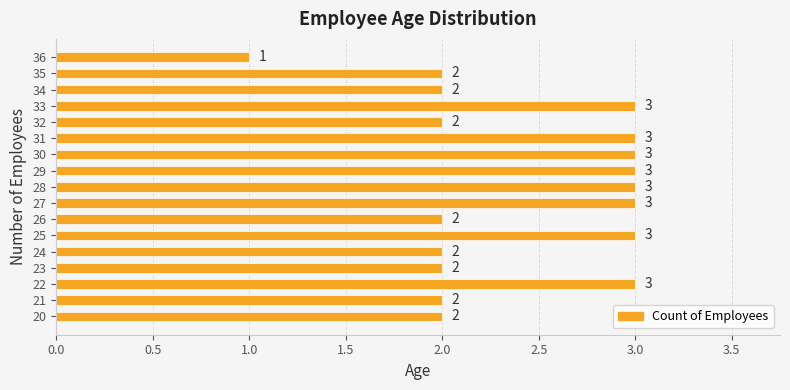

What is the sum of the values at 36 and 20?

3